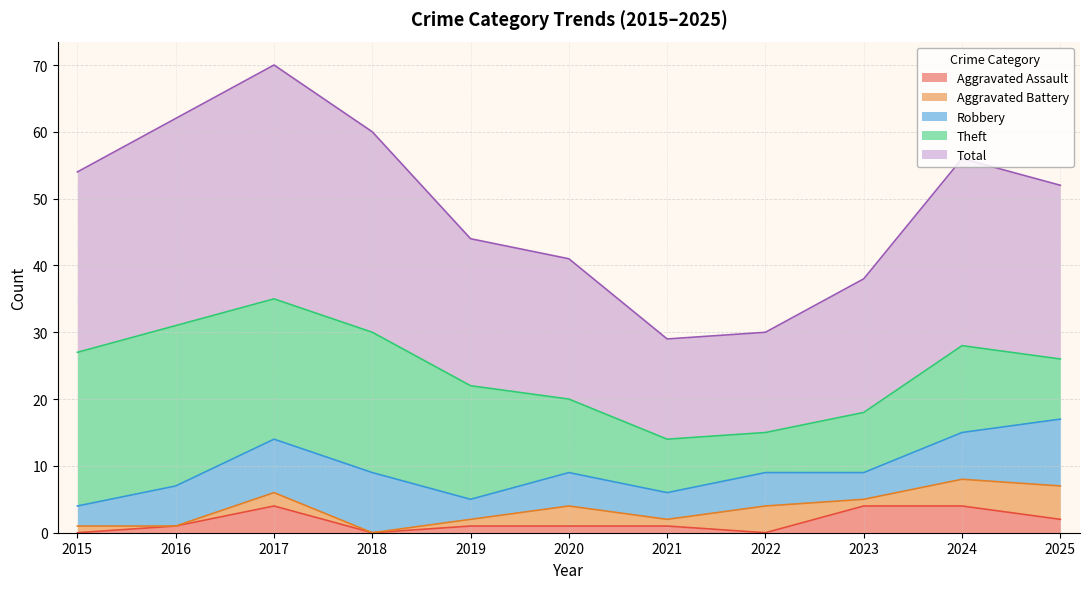

How many lines are shown in the chart?

5